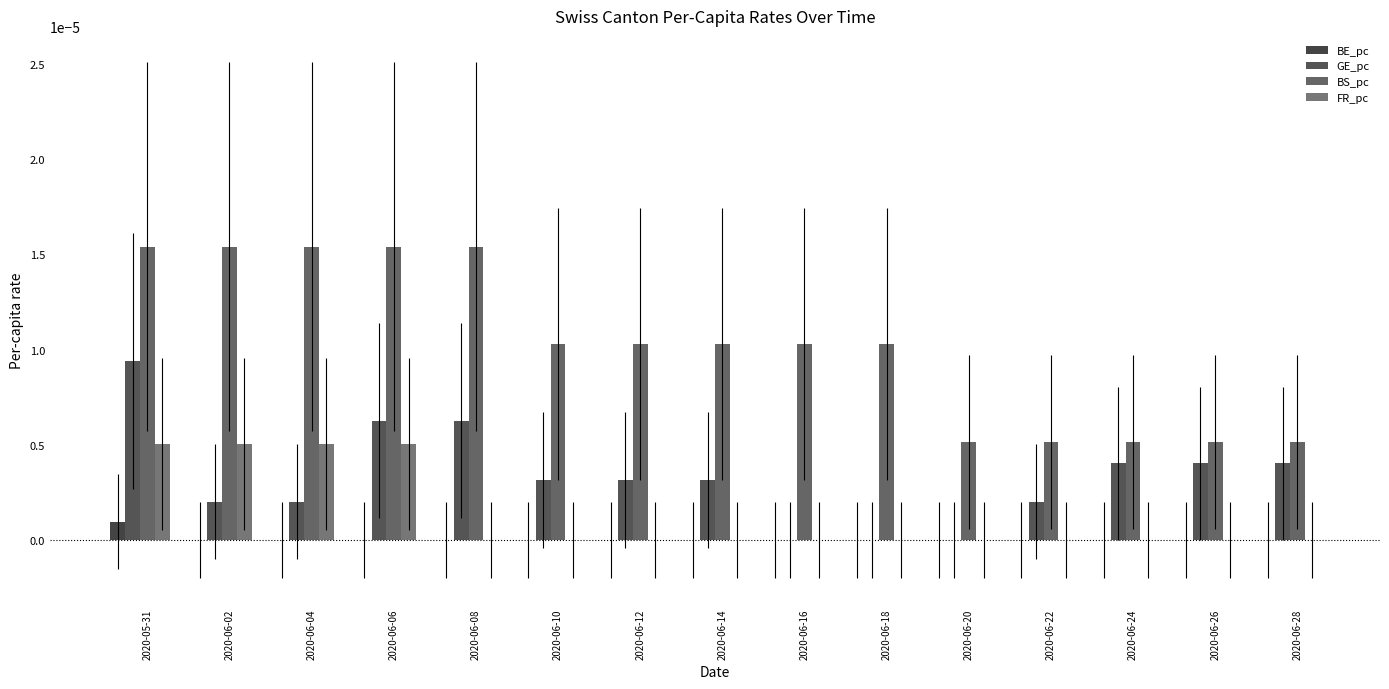

How many groups of bars are there?

15